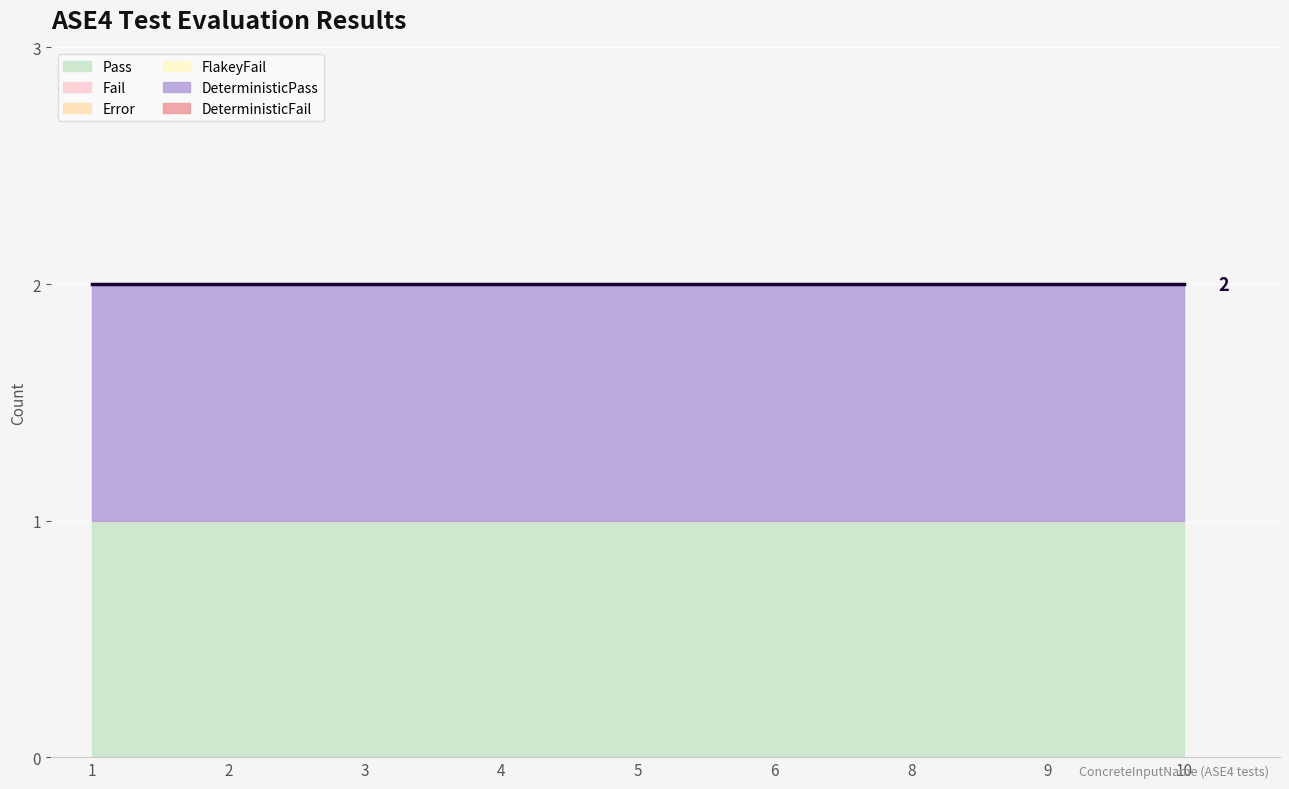

At which label does FlakeyFail reach its minimum?

1